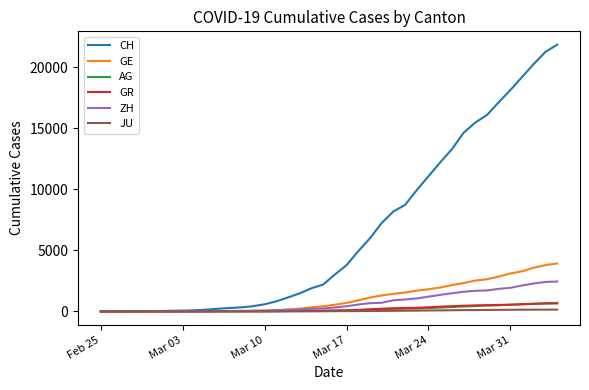

Which series has the widest spread of values?

CH